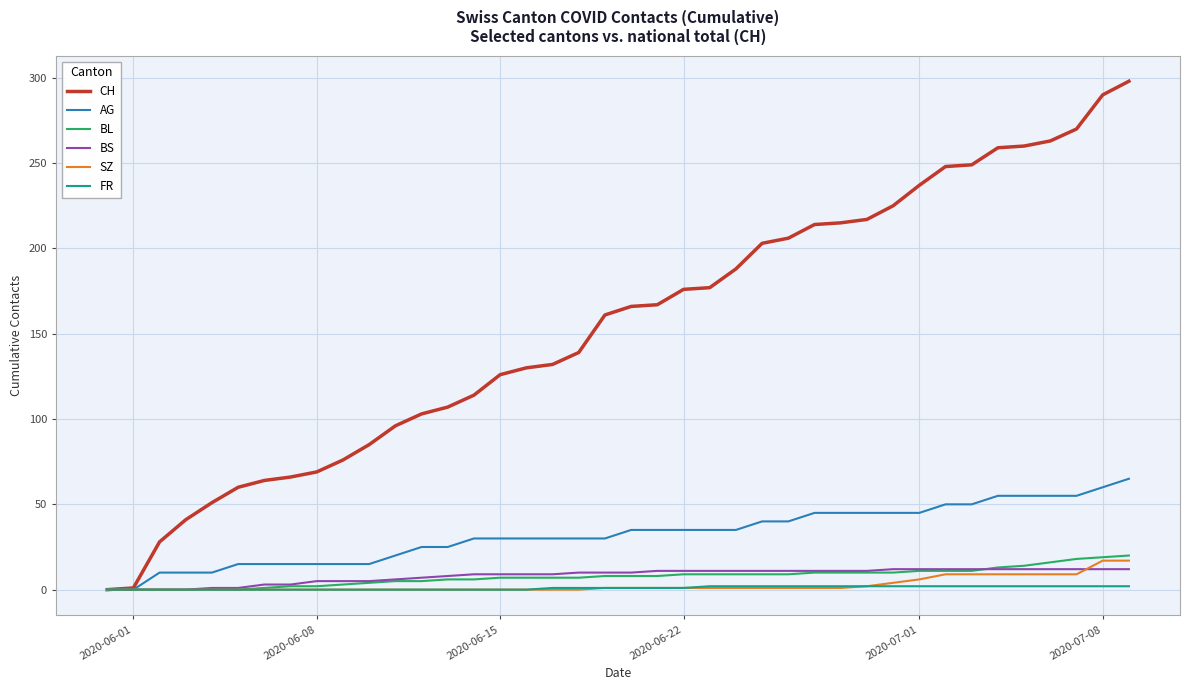

Which series has the largest range (max minus min)?

CH